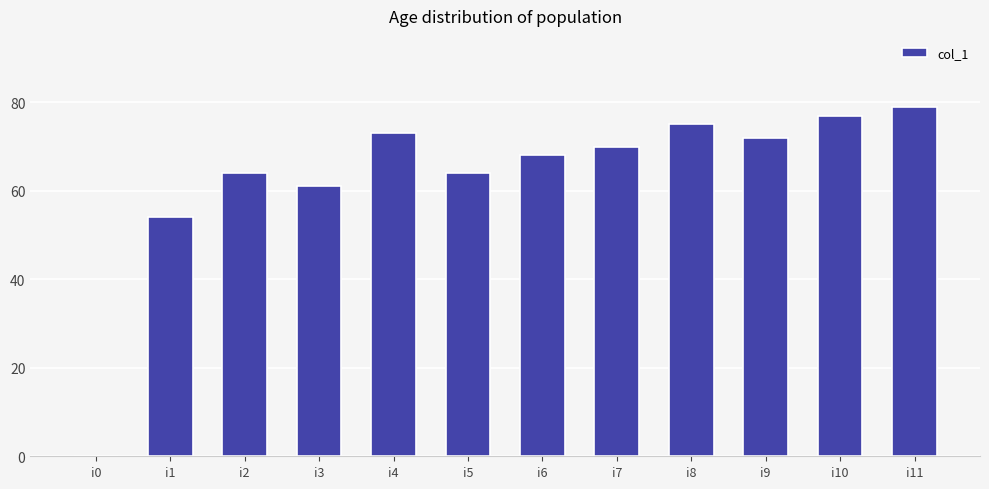

Where is the data nearest to the value 39?

i1